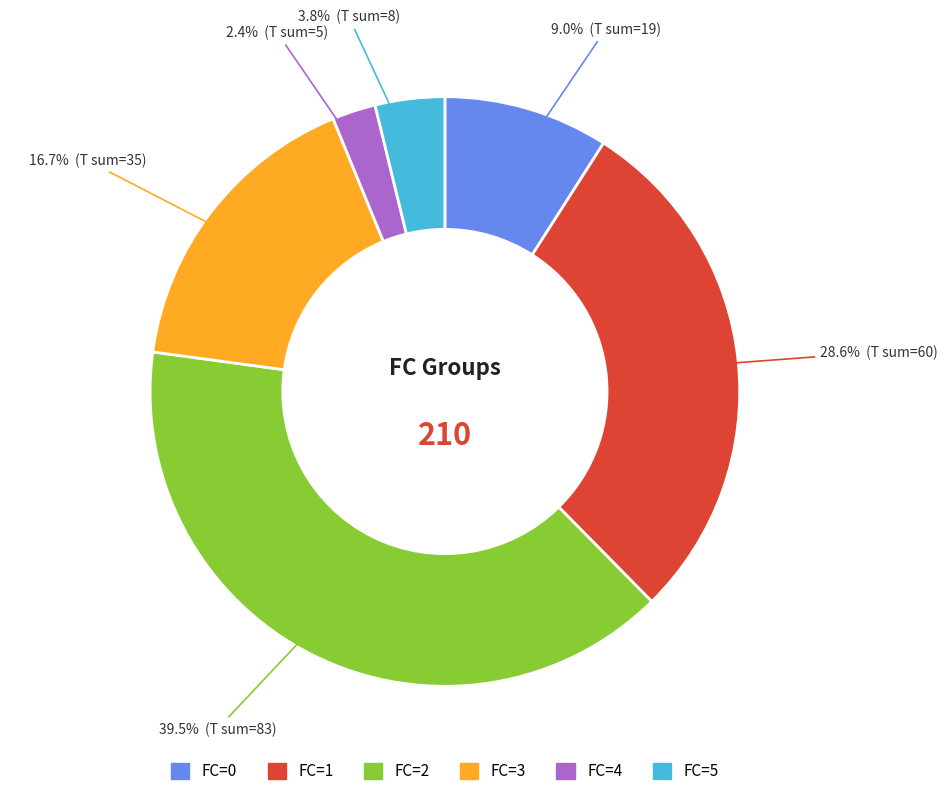

Is there any slice that represents more than half of the pie?

No